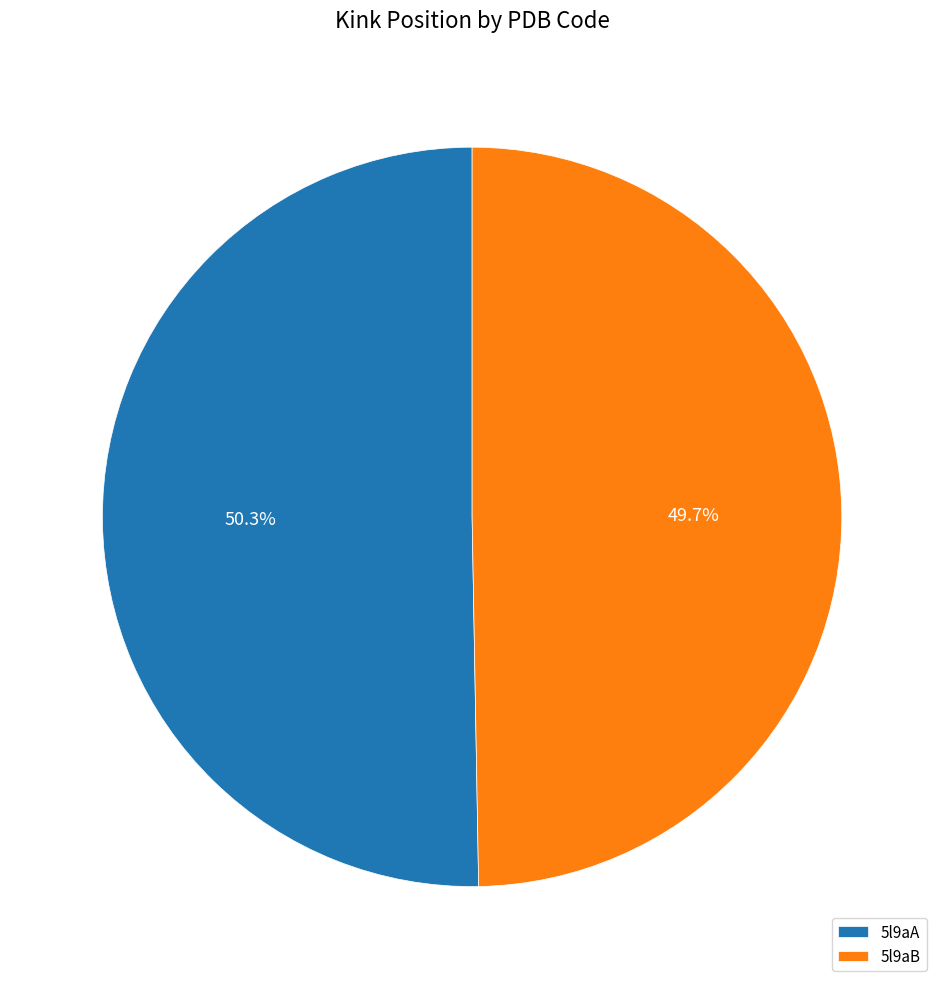

To the nearest percent, what is the average slice percentage?

50%